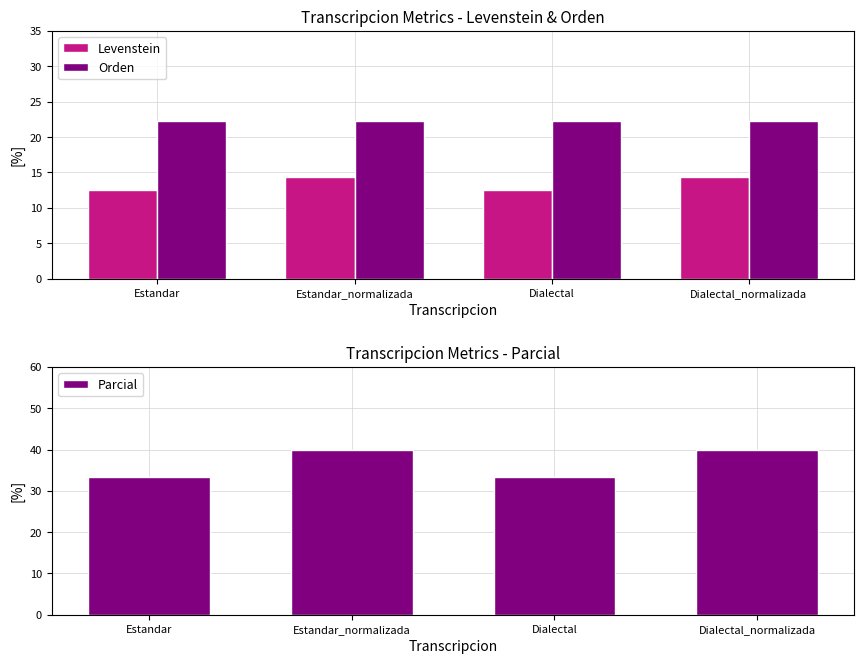

Are the bars grouped side by side (vs. stacked)?

Yes